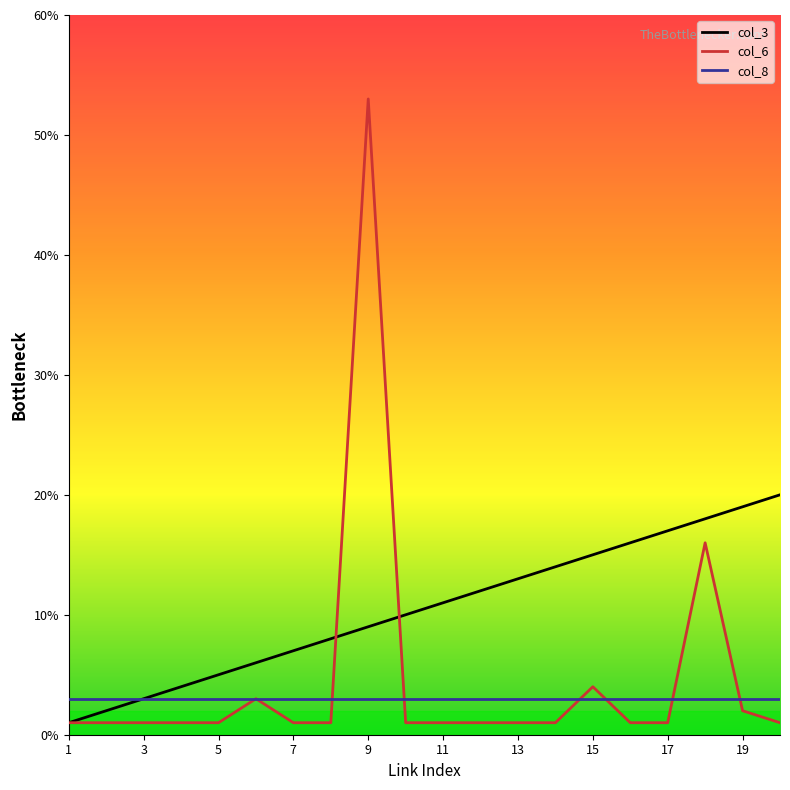

Which series has the widest spread of values?

col_6